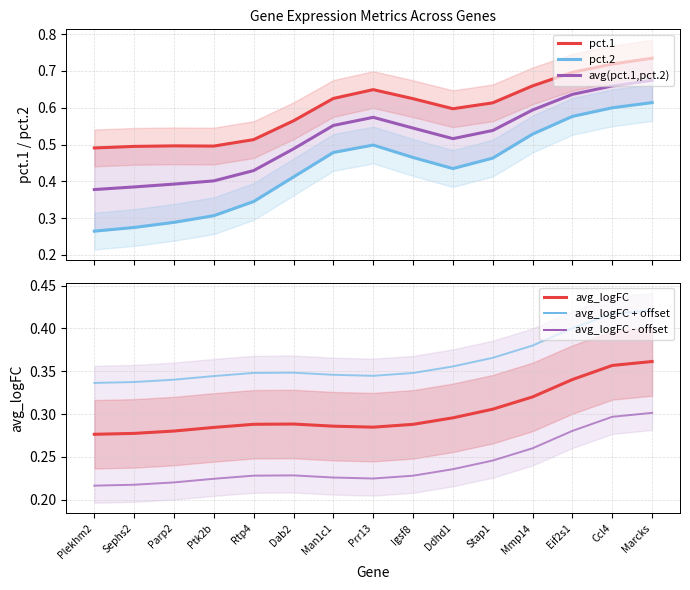

What is the minimum value for avg_logFC?

0.3